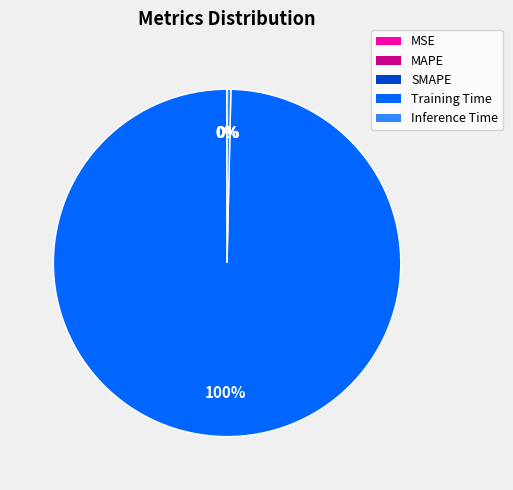

The Inference Time slice represents 0% of the pie. True or false?

True